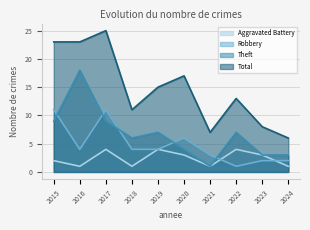

What is the approximate value of Aggravated Battery at 2020?

3